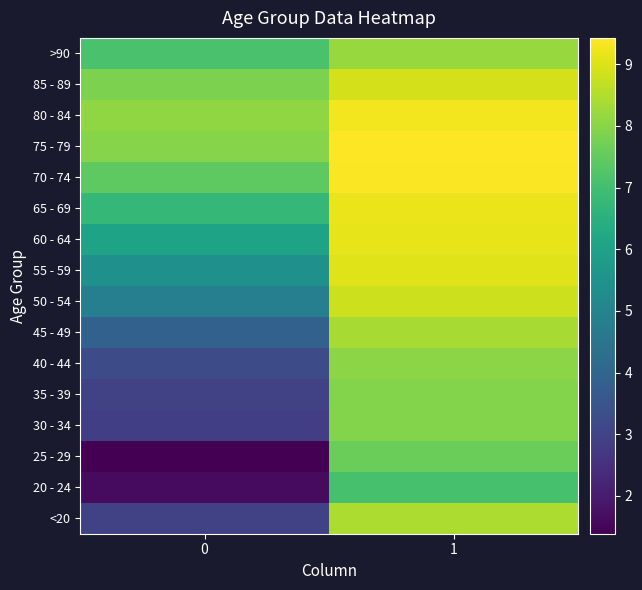

List the series in order of their peak value, lowest first.

20 - 24, 25 - 29, 30 - 34, 35 - 39, 40 - 44, >90, 45 - 49, <20, 50 - 54, 85 - 89, 55 - 59, 60 - 64, 65 - 69, 80 - 84, 70 - 74, 75 - 79